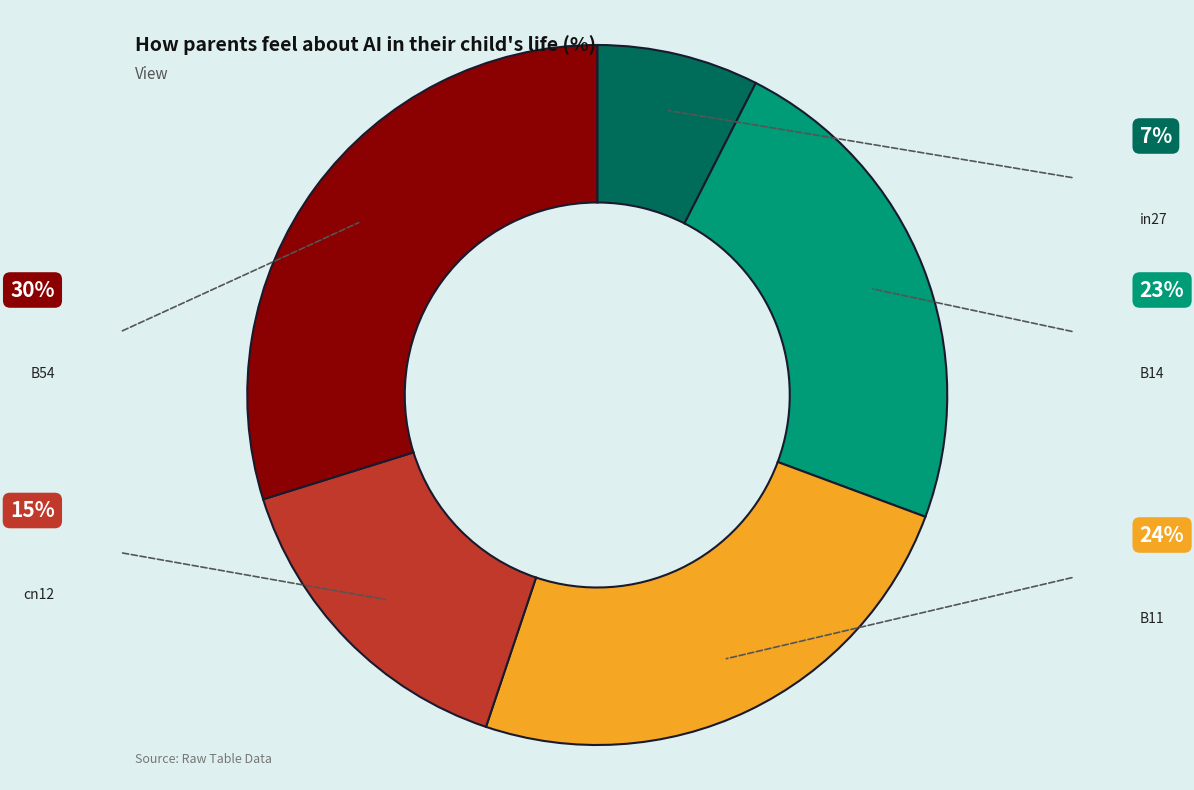

How many segments does this pie chart have?

5